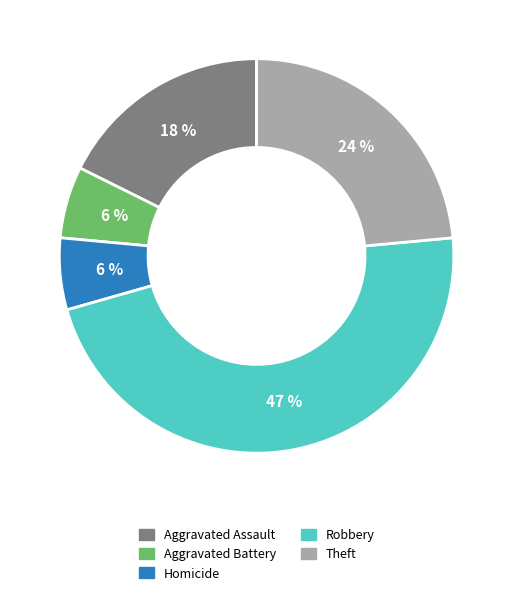

Does any single category account for the majority?

No